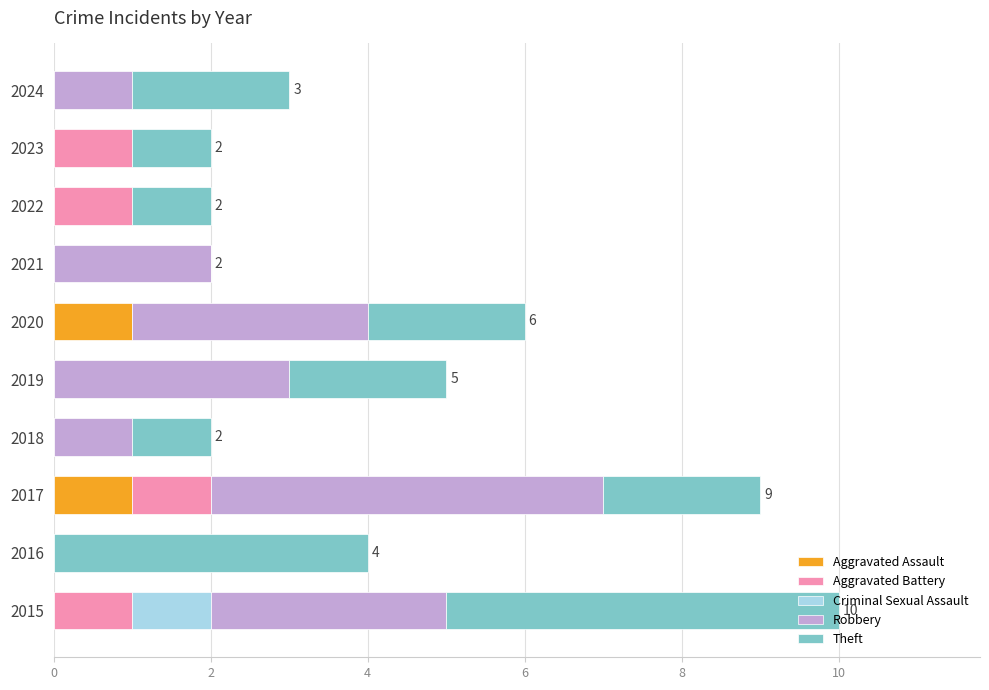

What is the total value across all series at 2024?

3